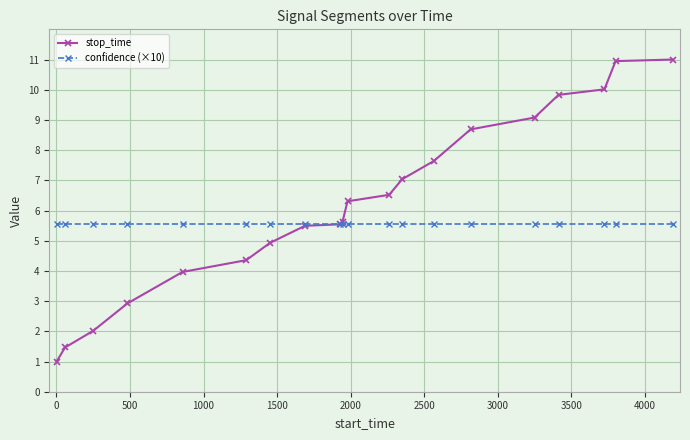

What is the smallest value displayed?

1.0